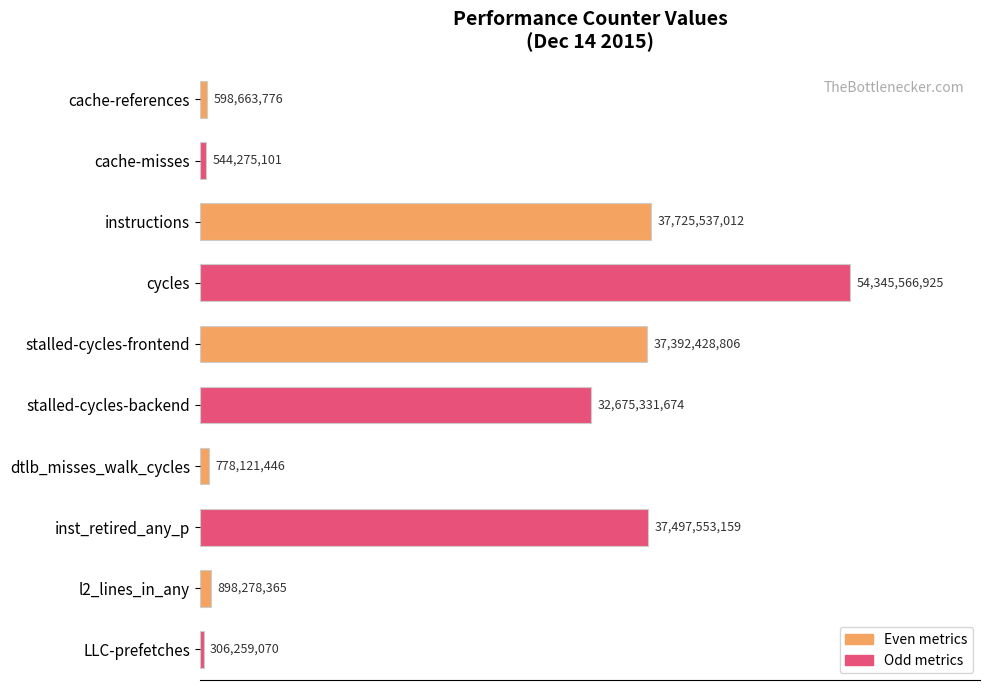

Are the bars horizontal?

Yes